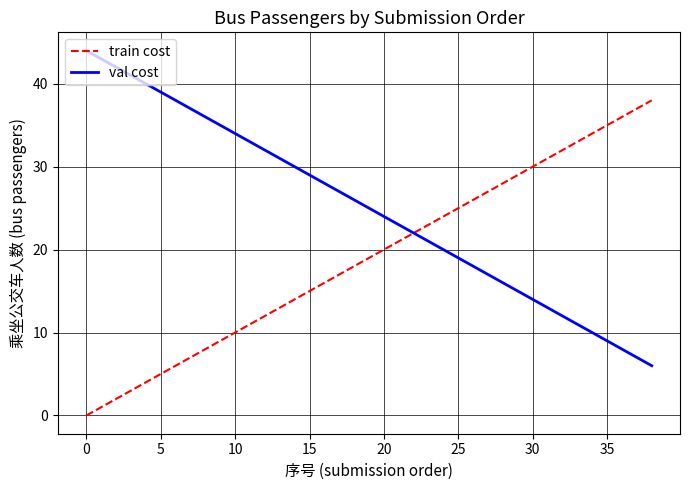

List the series in order of their overall mean, highest first.

val cost, train cost